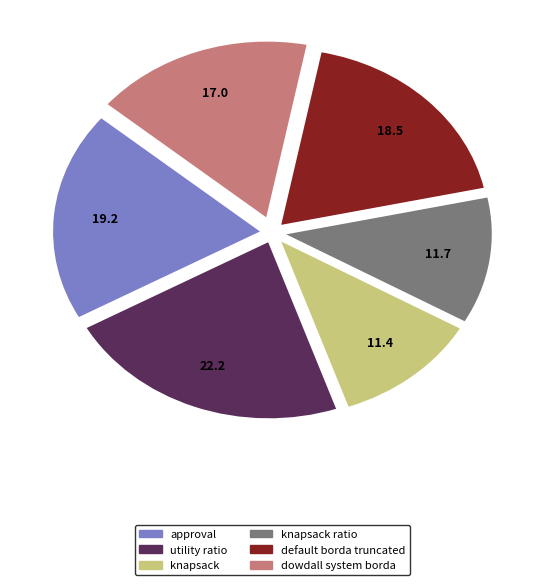

Do knapsack ratio and utility ratio together represent more than half of the pie?

No